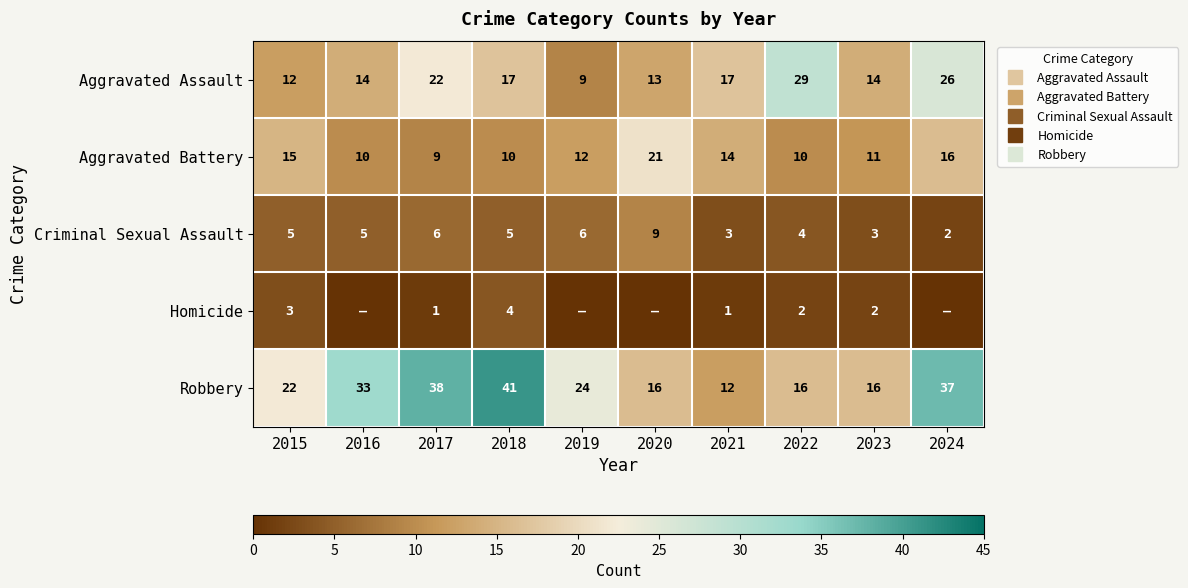

At how many categories does at least one series exceed 16?

9